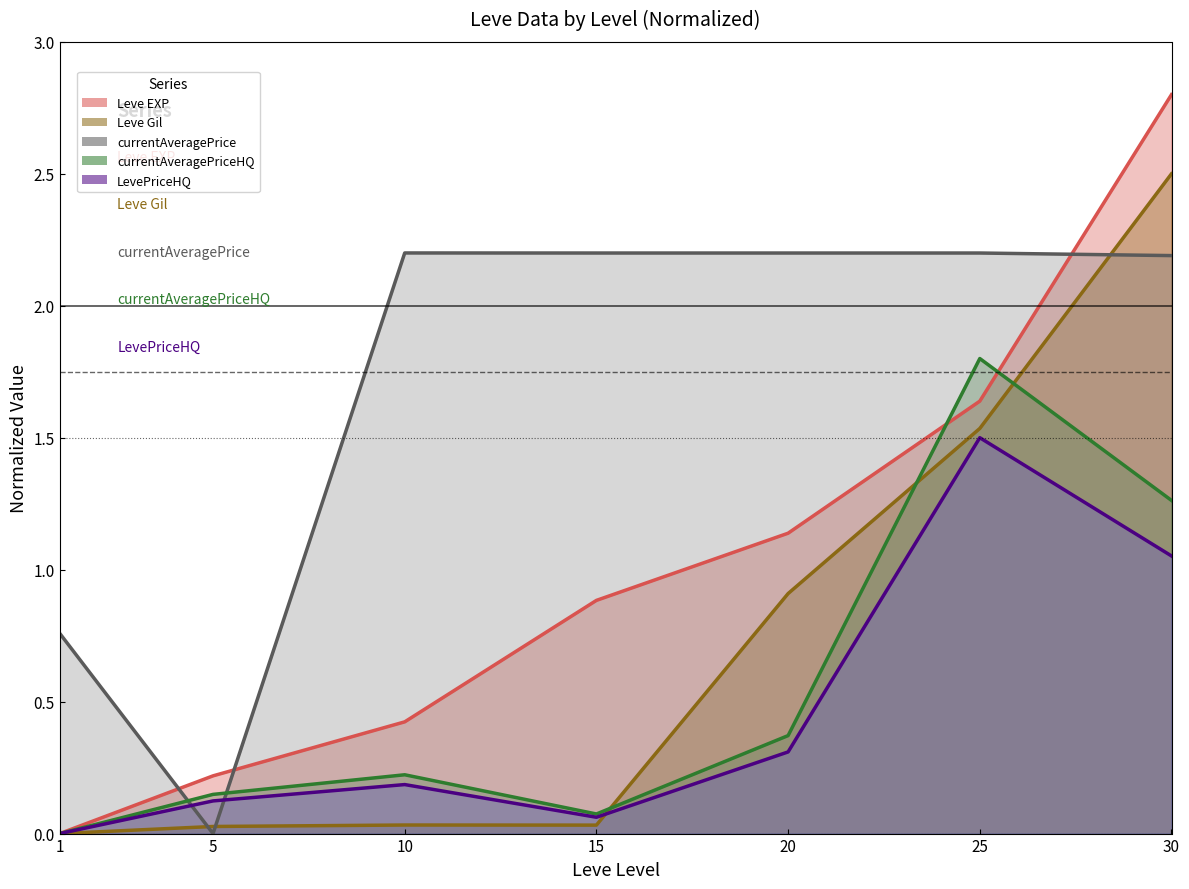

Rank the categories by Leve Gil value from highest to lowest.

30, 25, 20, 10, 15, 5, 1